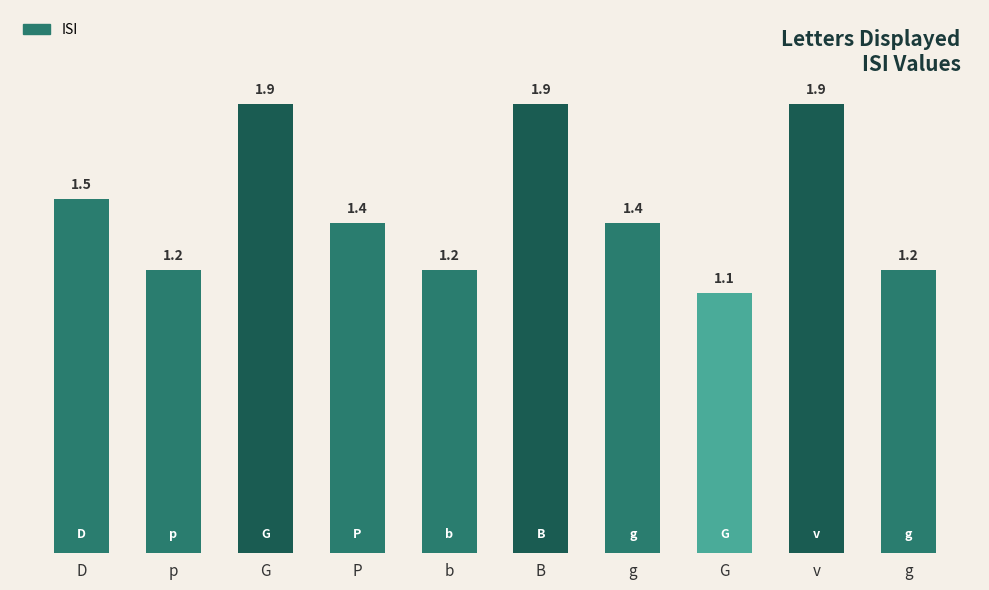

Reading right to left, transcribe all the data shown in this chart.

g=1.2	v=1.9	G=1.1	g=1.4	B=1.9	b=1.2	P=1.4	G=1.9	p=1.2	D=1.5